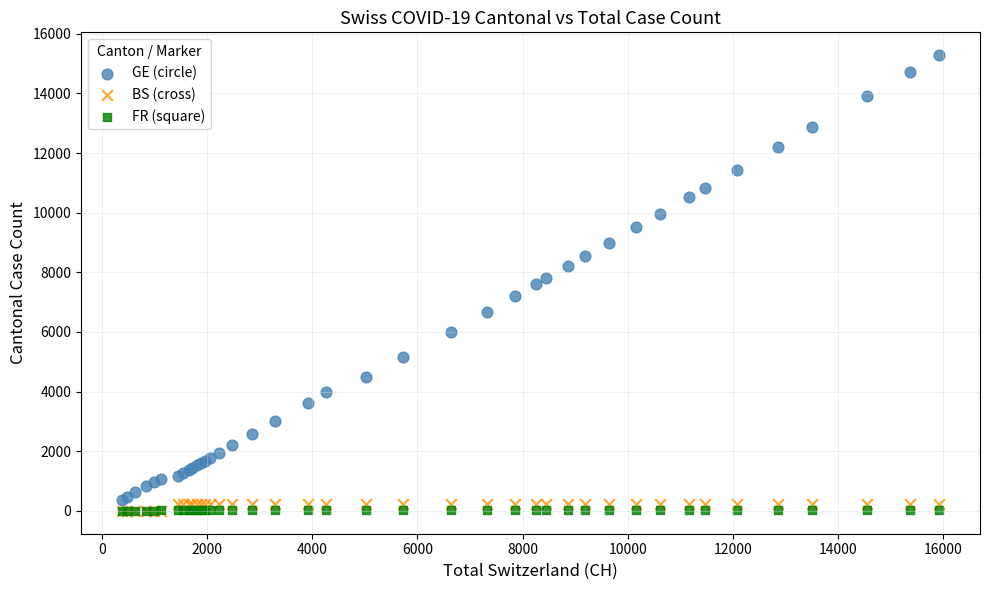

What are all the series names shown in the legend?

GE (circle), BS (cross), FR (square)